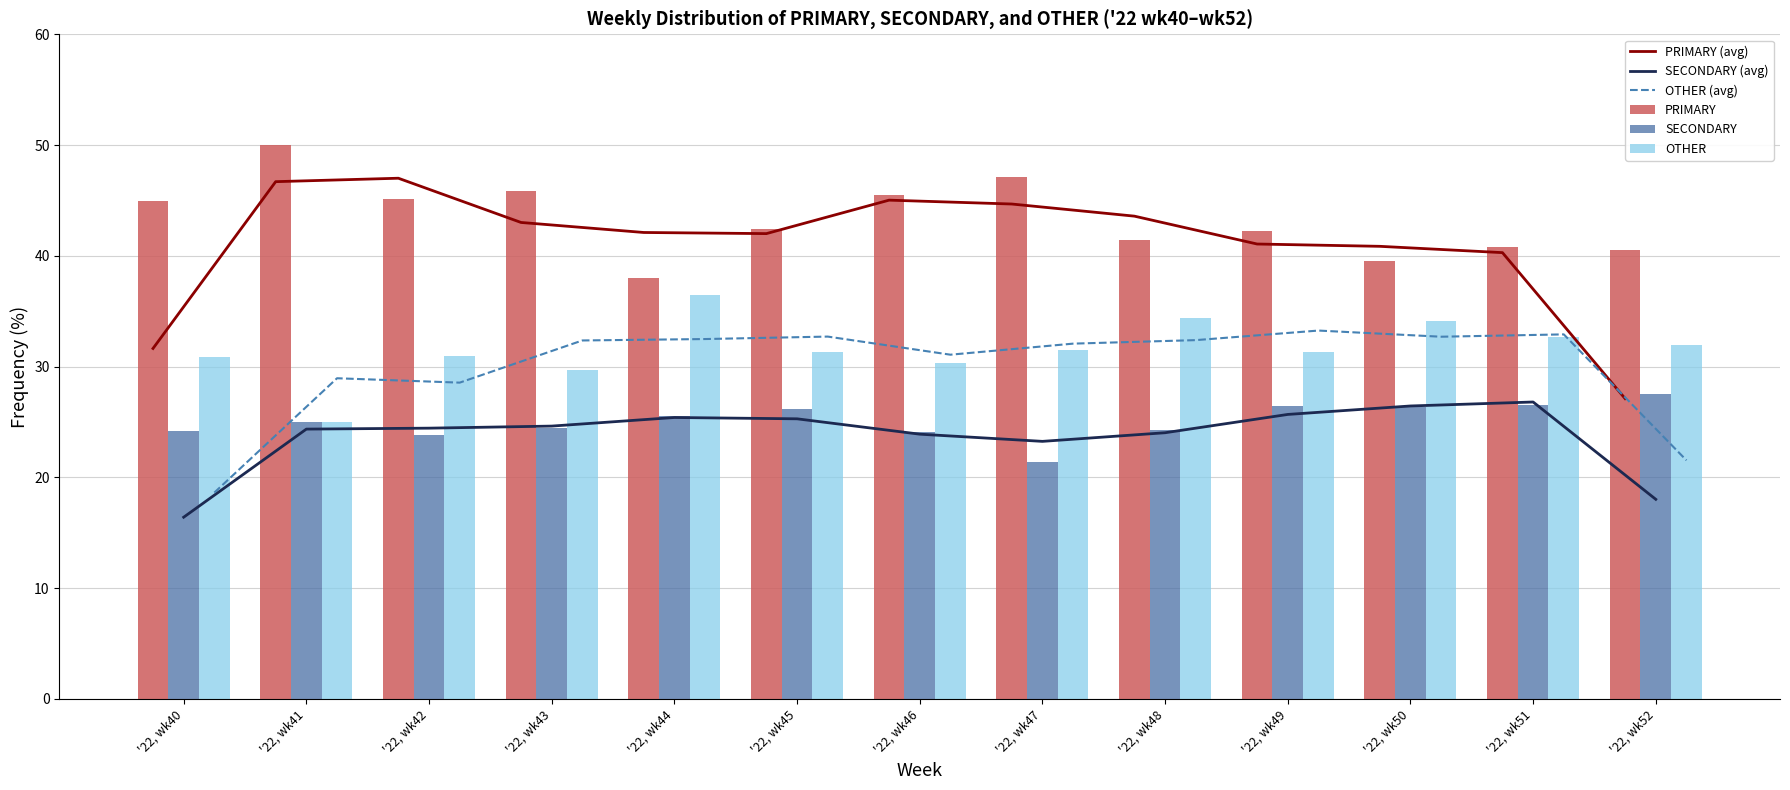

What is the sum of all PRIMARY (avg) values?

535.1